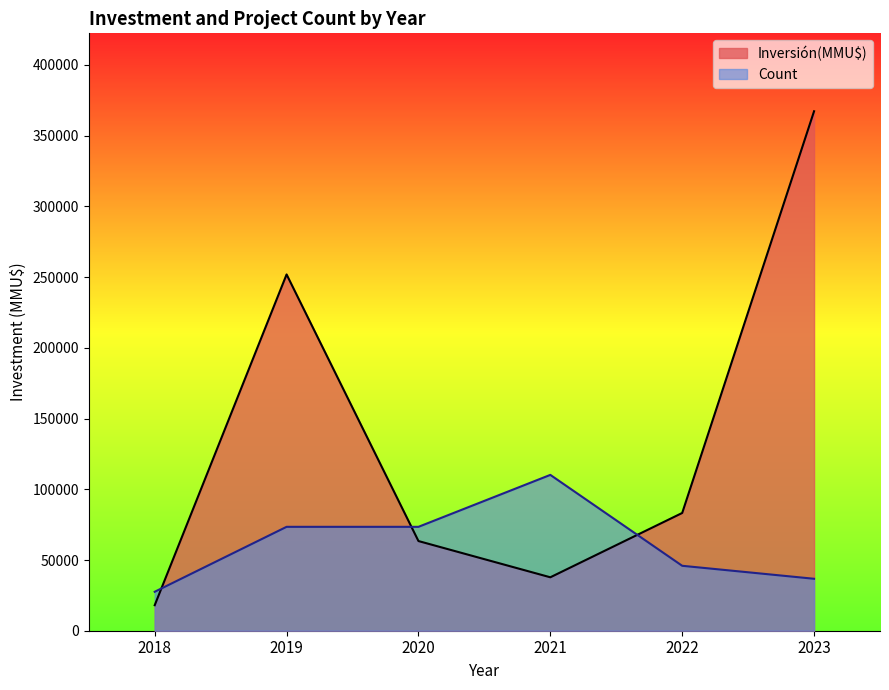

Which series has the largest total across all categories?

Inversión(MMU$)